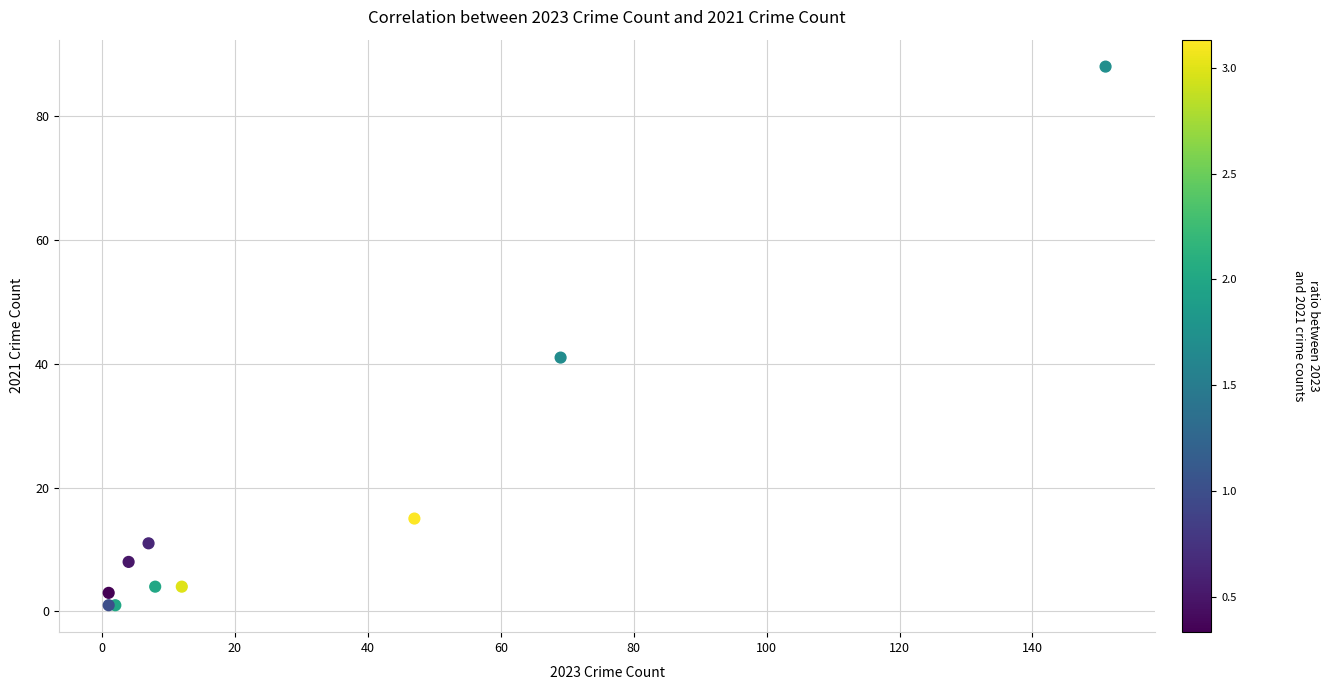

What Y value in the scatter plot is closest to 44?

41